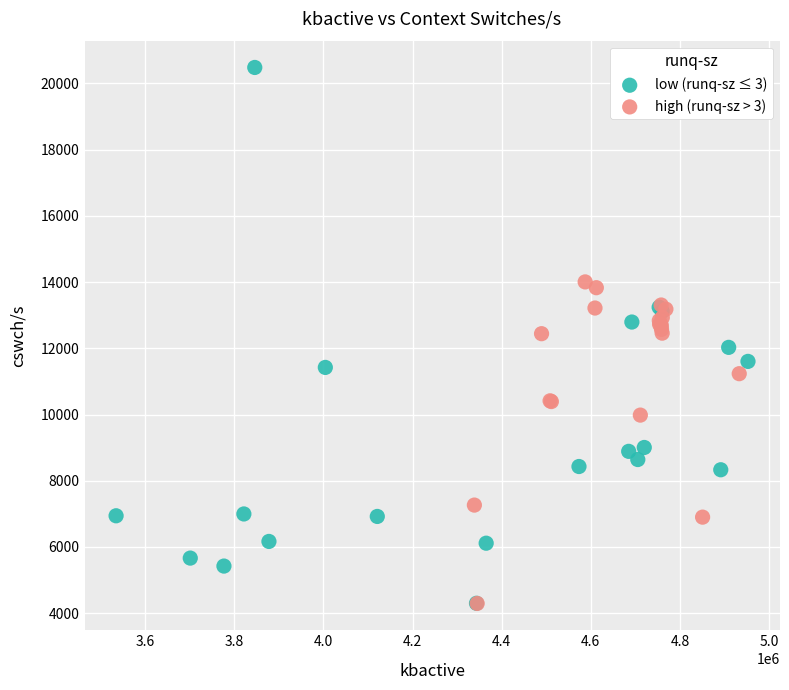

Which series has the widest spread of Y values?

low (runq-sz ≤ 3)